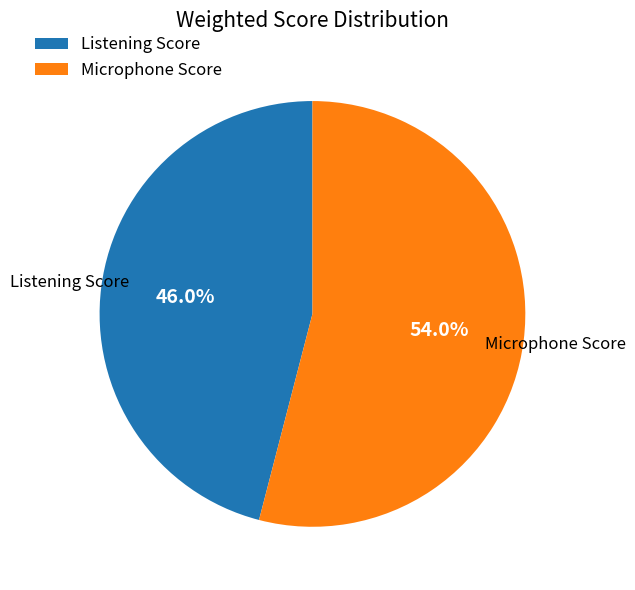

Does Listening Score represent more than half of the total?

No